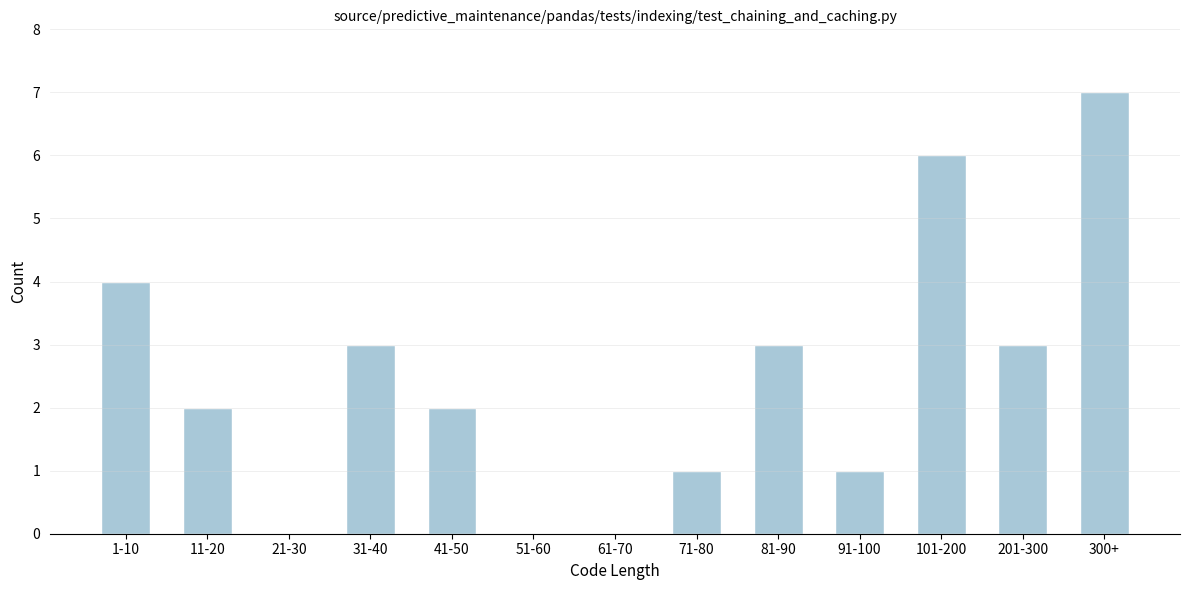

Reading left to right, extract all data points from this chart.

1-10=4	11-20=2	21-30=0	31-40=3	41-50=2	51-60=0	61-70=0	71-80=1	81-90=3	91-100=1	101-200=6	201-300=3	300+=7